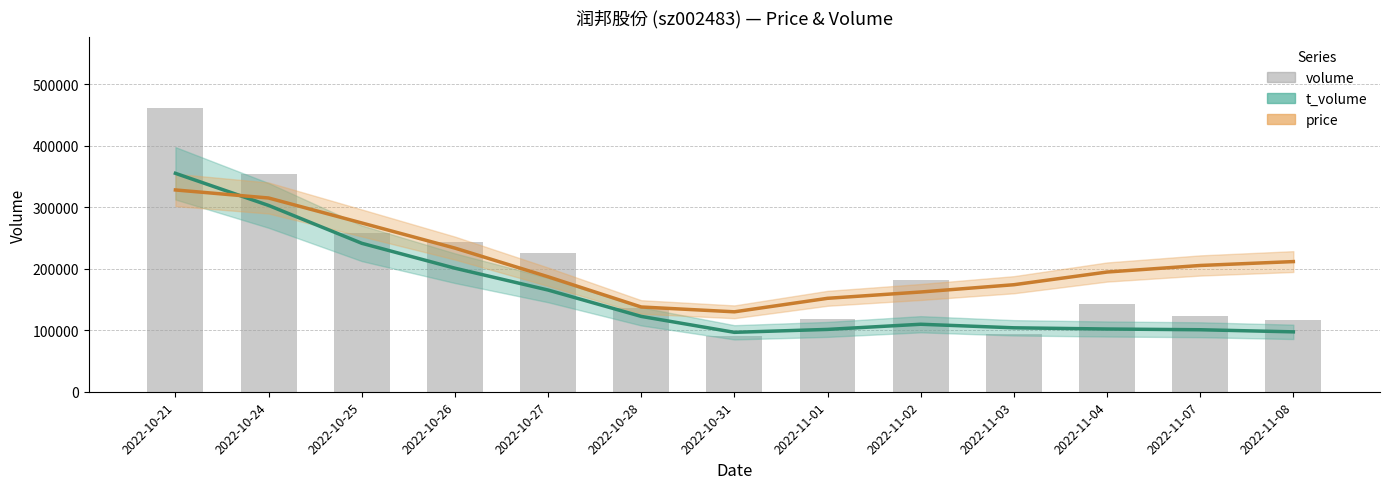

Reading left to right, extract all data points from this chart.

t_volume: 355184.8	302959.3	241422.6	200909.2	165376.5	122504.5	96614.2	101367.0	109746.4	103965.9	102013.8	100818.2	97389.5
price: 328130.3	315051.9	274467.2	233581.3	186962.3	137822.5	129972.8	151928.9	162194.5	174022.8	194658.7	205310.9	211648.9
volume: 460946.0	353819.0	258685.0	243162.0	225891.0	136073.0	91439.0	118905.0	181064.0	93754.0	142979.0	122442.0	116601.0